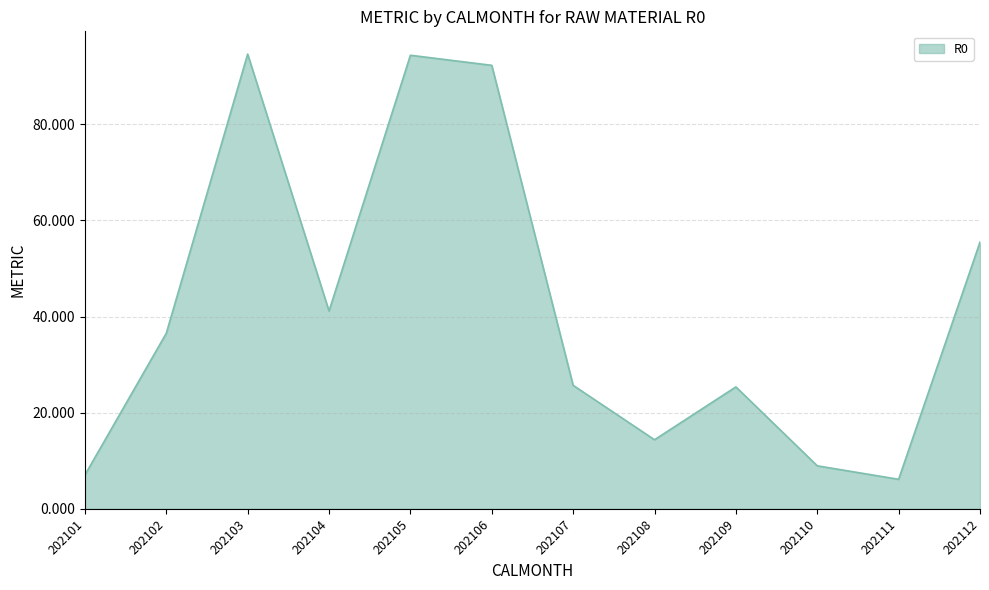

What is the maximum value shown in the chart?

94.6